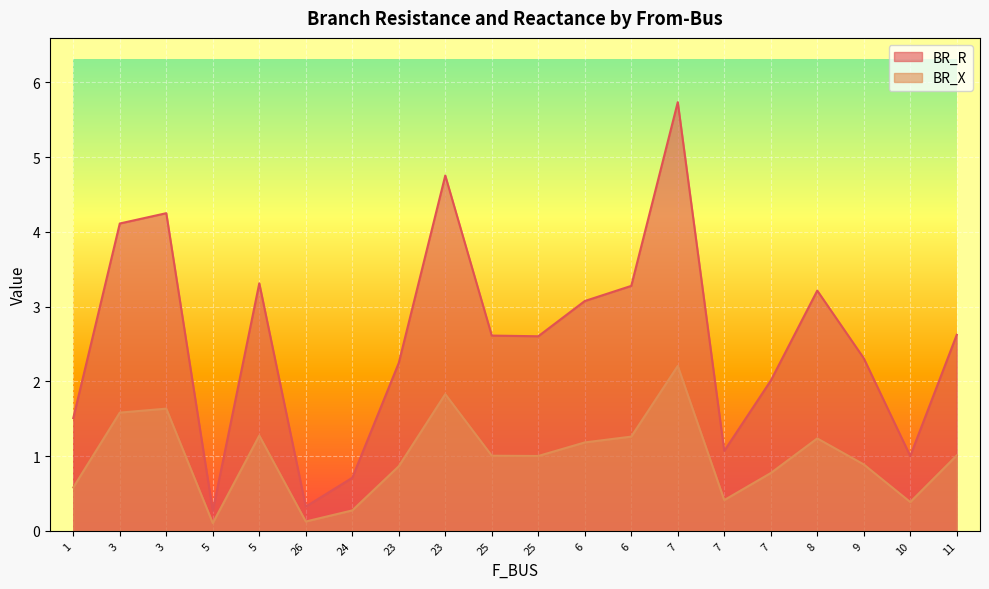

What is the maximum value shown in the chart?

5.7